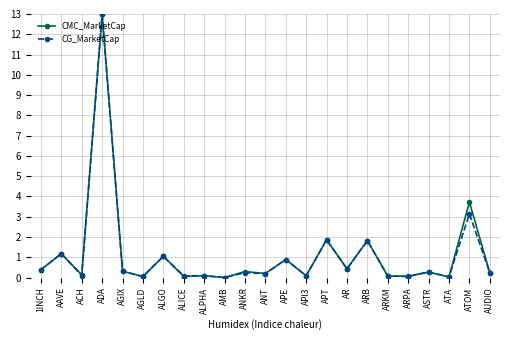

Is this an area chart (filled region under the line)?

No